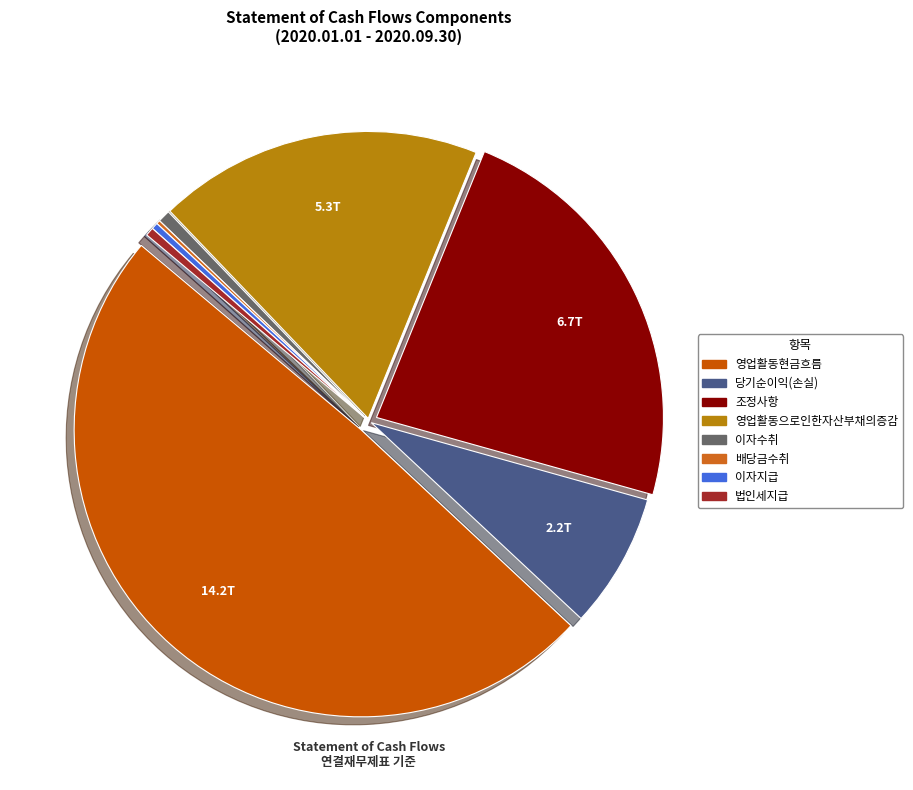

Count the number of slices in the pie.

8